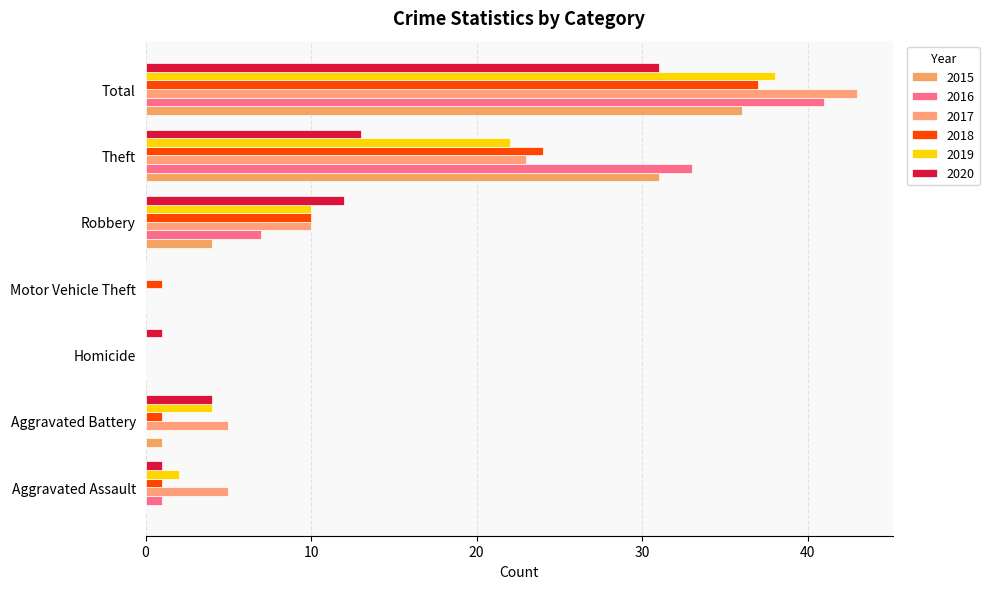

At which label is 2016 closest to 20?

Robbery